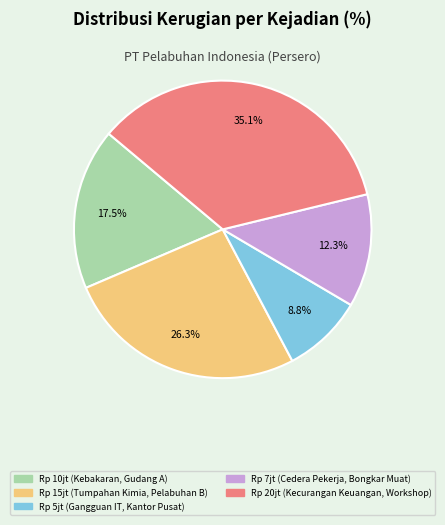

Is there any slice that represents more than half of the pie?

No